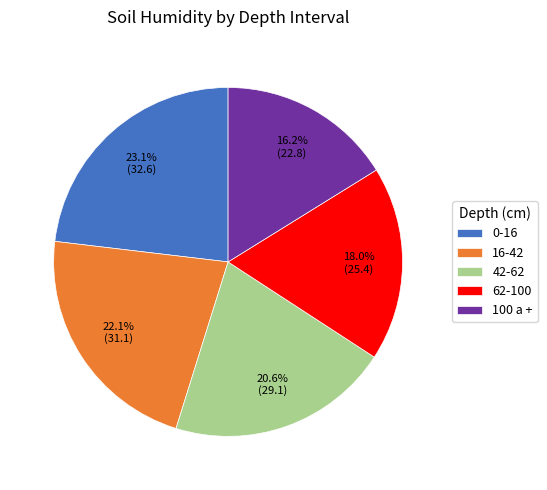

Between 42-62 and 16-42, which is larger?

16-42